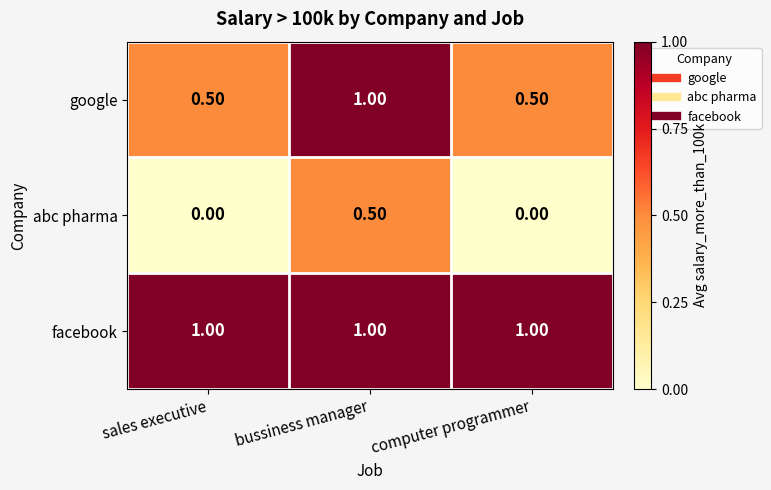

List the series in order of their overall mean, lowest first.

abc pharma, google, facebook